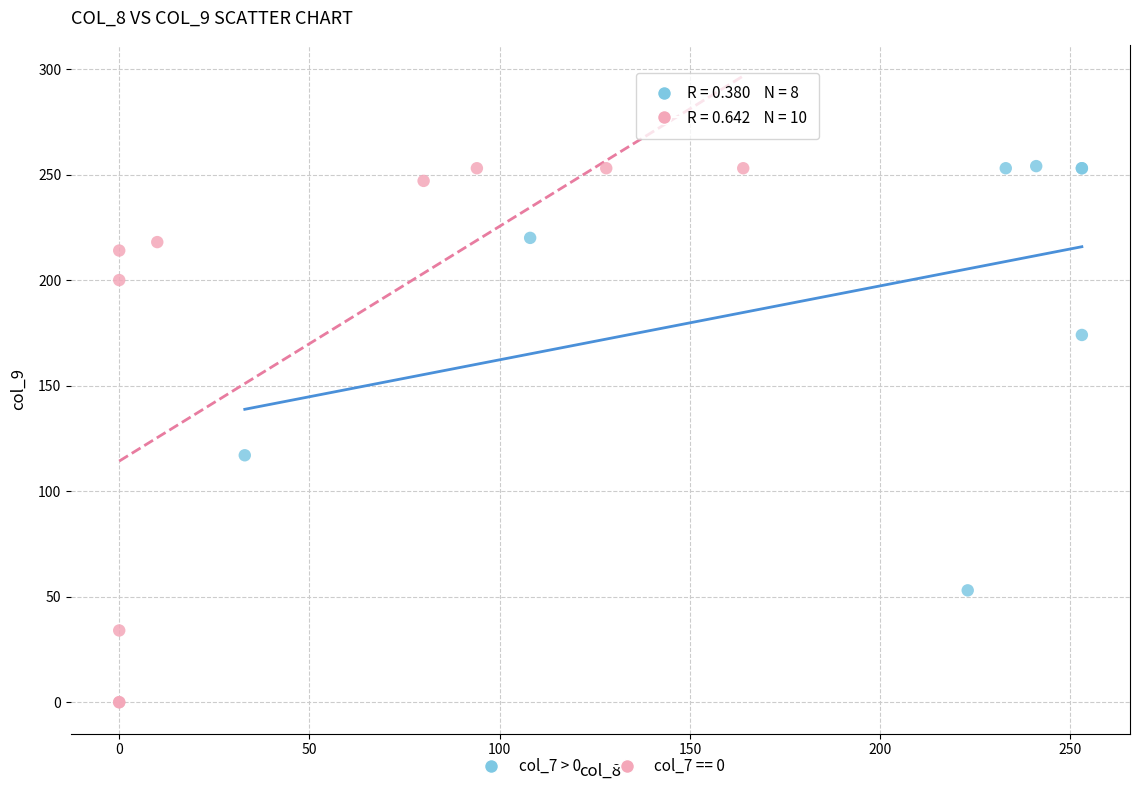

Which series contains the lowest Y value?

col_7 == 0